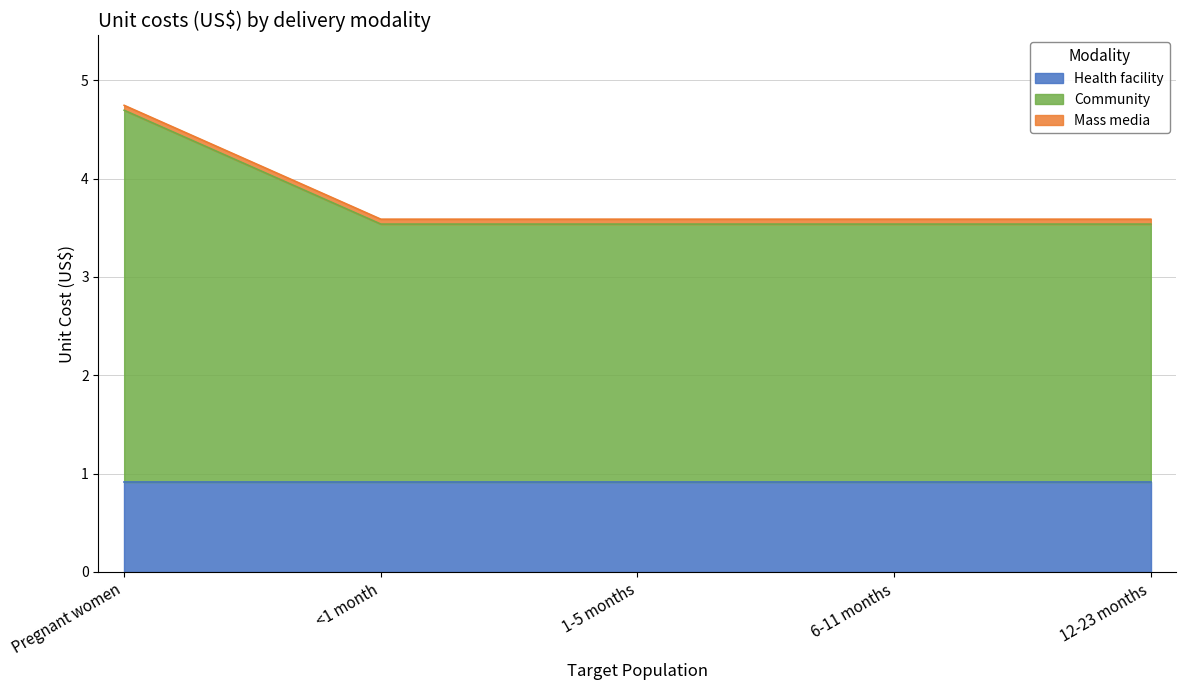

How many series are shown in this chart?

3